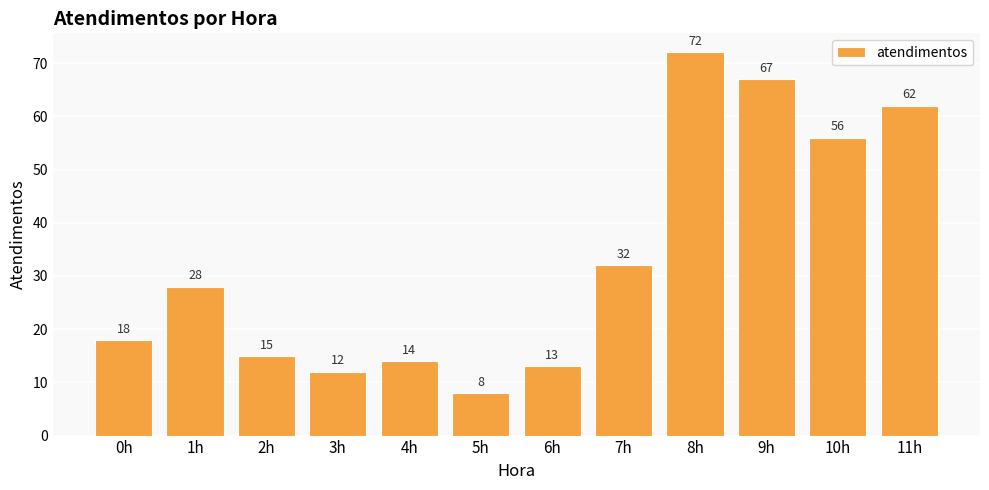

What position from the right is 9h?

3